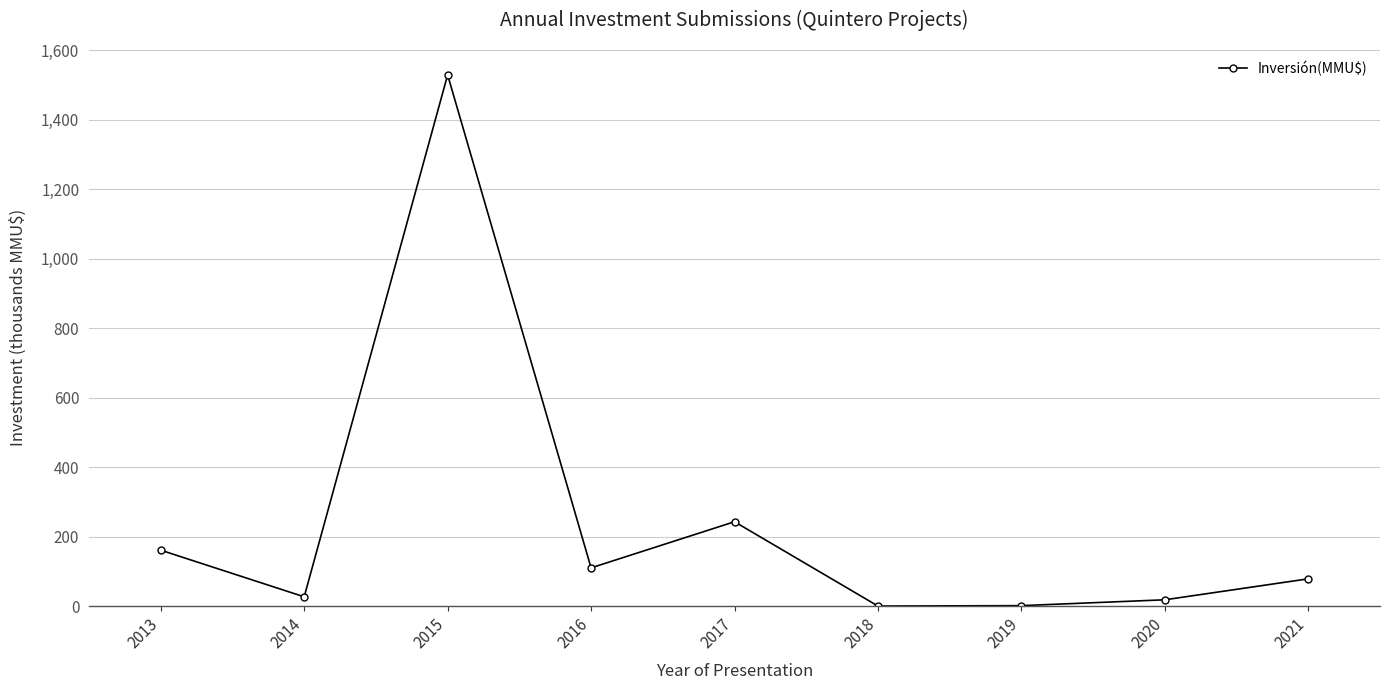

What is the approximate value at 2020?

18.2